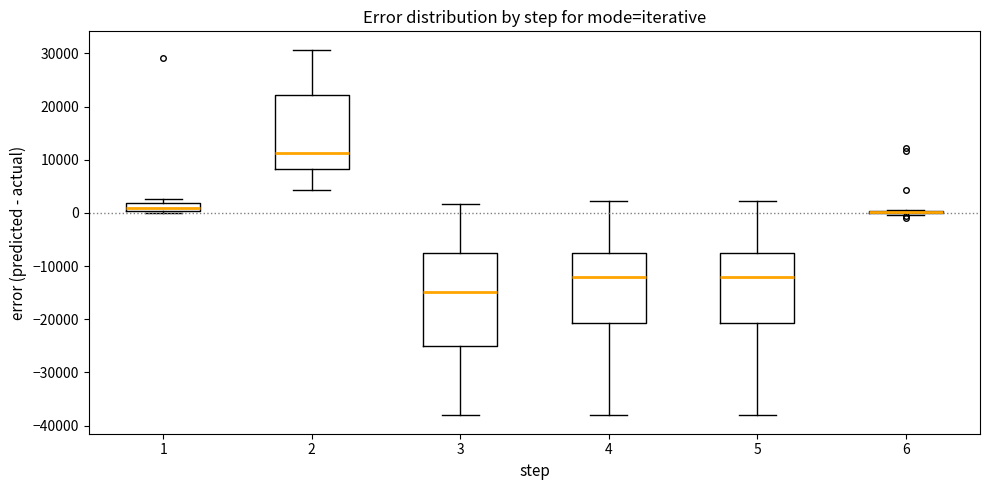

Where does the lower whisker of the box at x = 2 end on the y-axis? The values are not printed on the chart, so give them approximately, as read against the axis.

4000